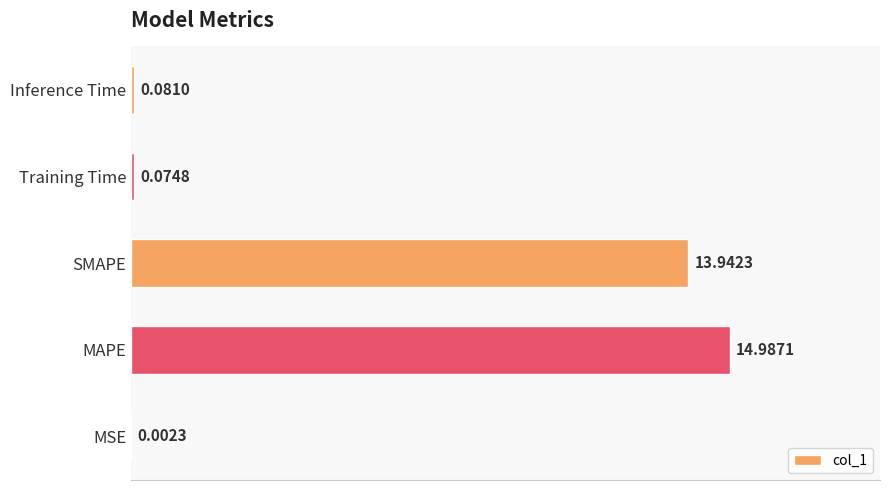

Which category has the highest value across all series?

MAPE